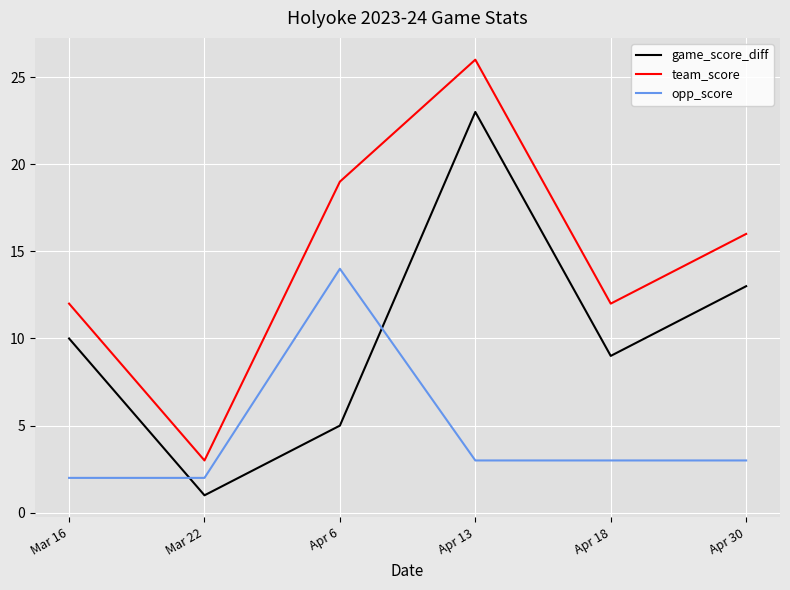

Is it true that opp_score equals 22 at Apr 6?

False